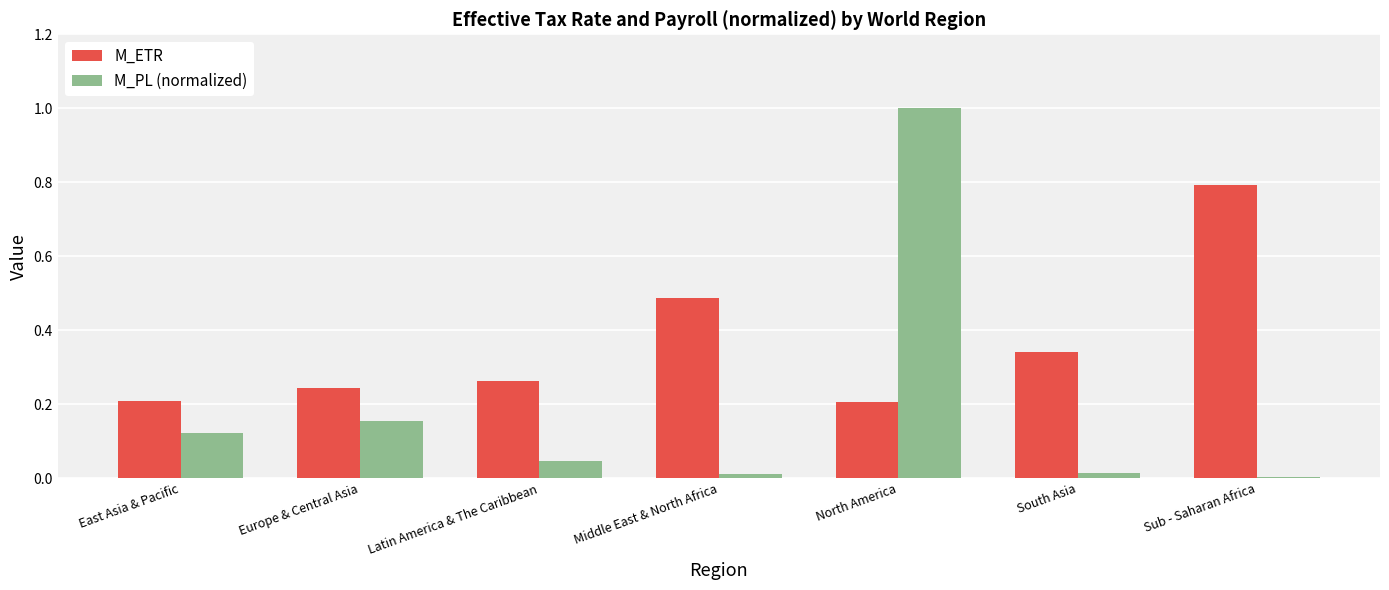

Which series has the largest total across all categories?

M_ETR